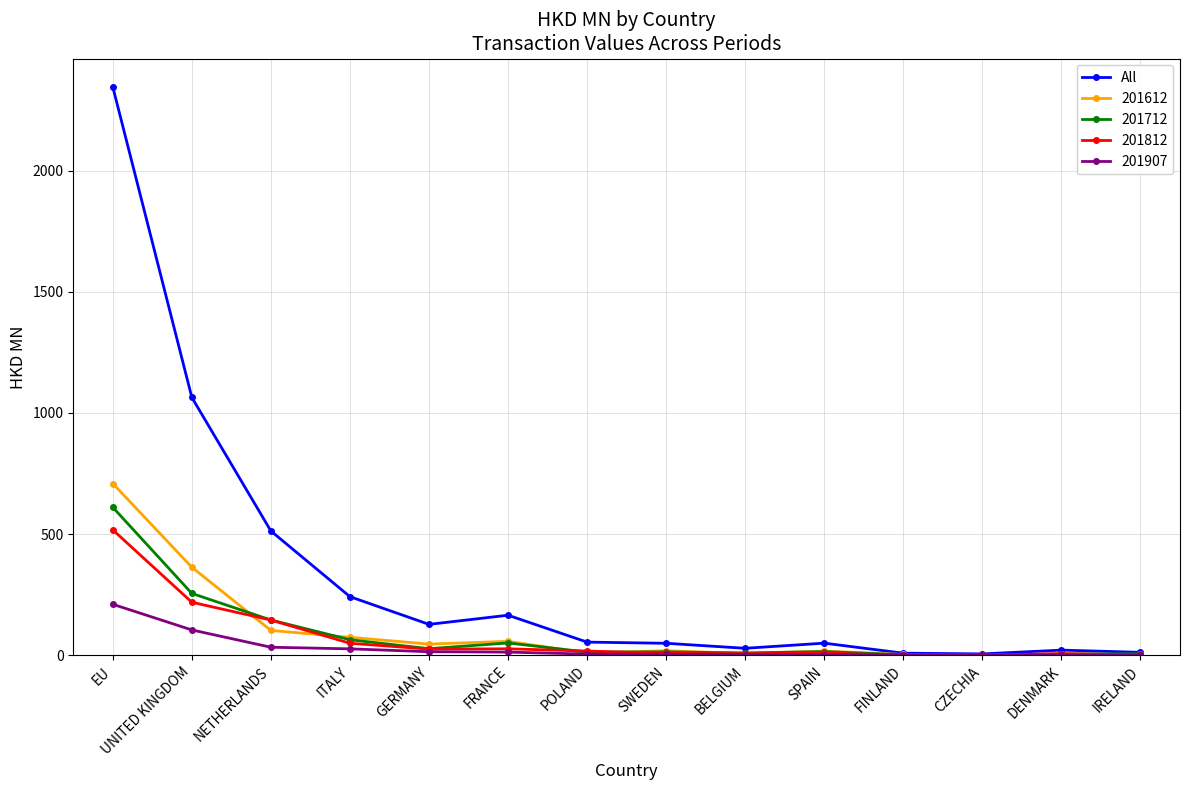

Between ITALY and POLAND, which series saw the biggest shift?

All